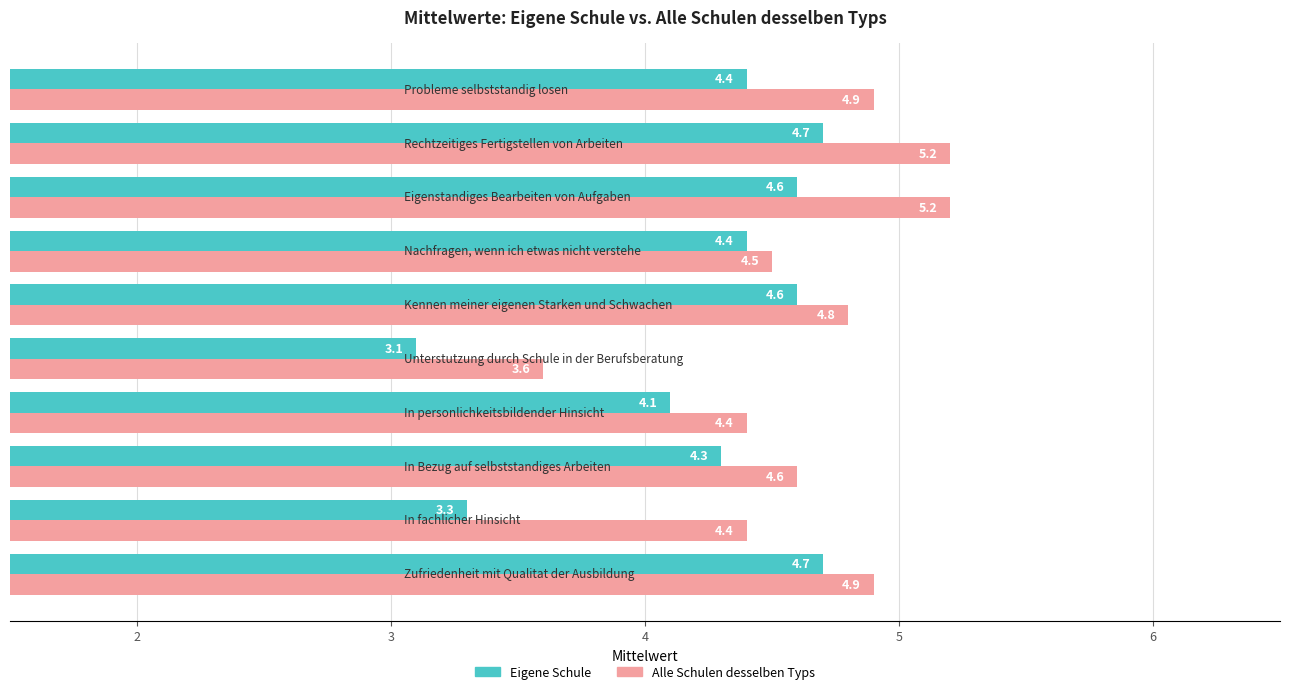

At how many categories does at least one series exceed 4?

9